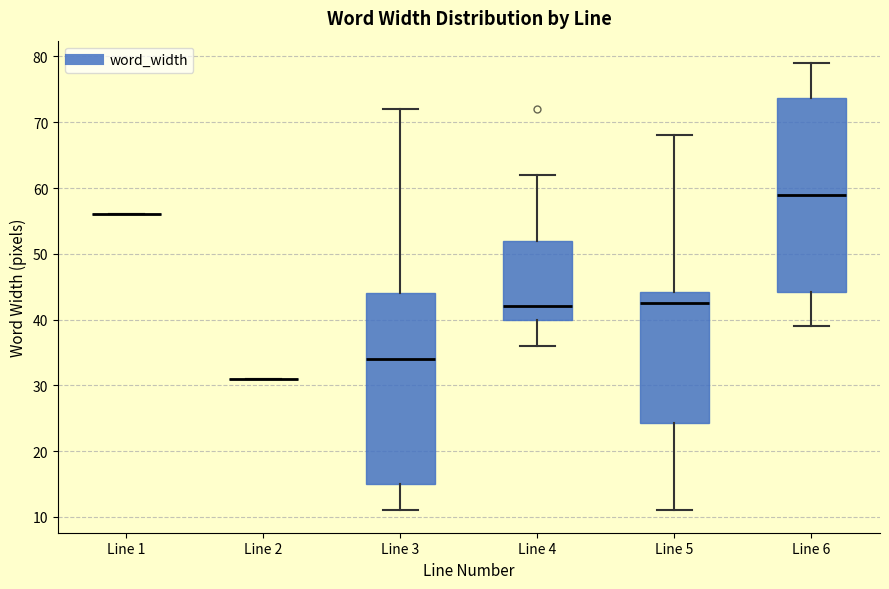

Where does the lower whisker of the box for Line 3 end on the y-axis? The values are not printed on the chart, so give them approximately, as read against the axis.

11